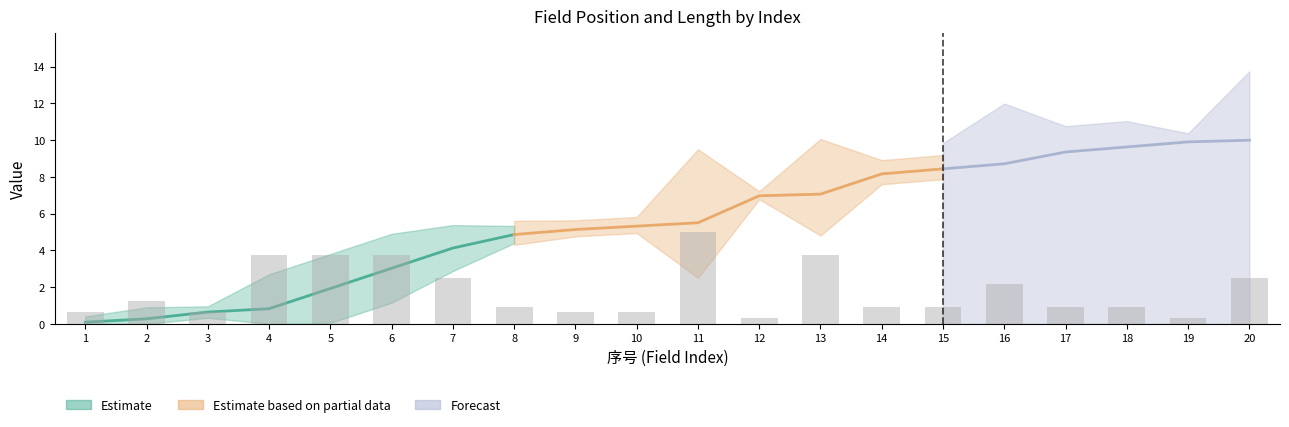

What is the sum of all values?

36.2